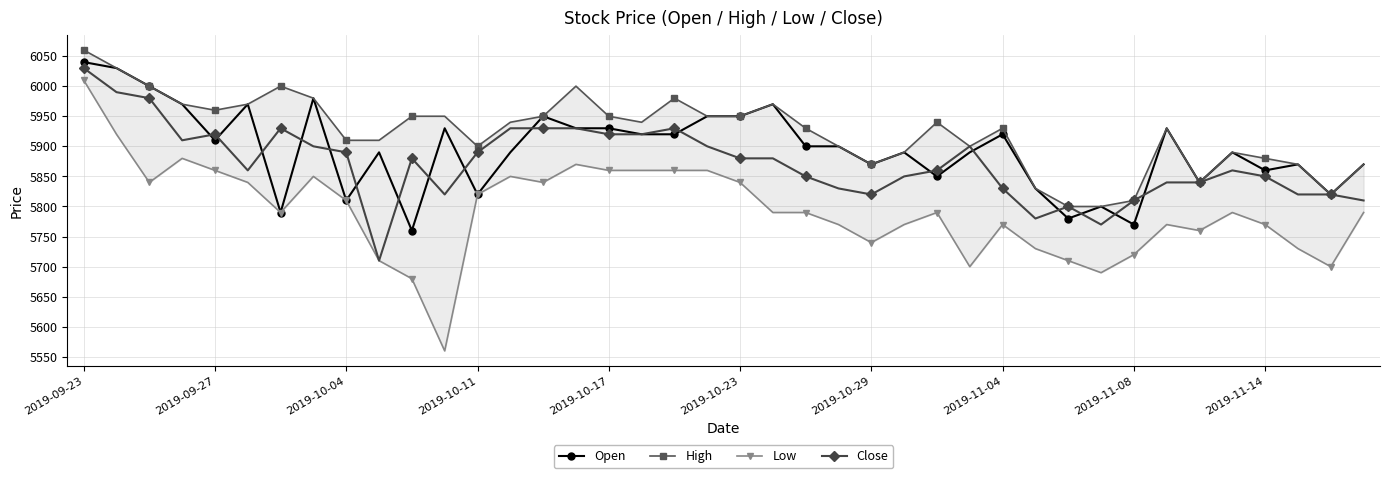

What is the highest value of the Close series?

6030